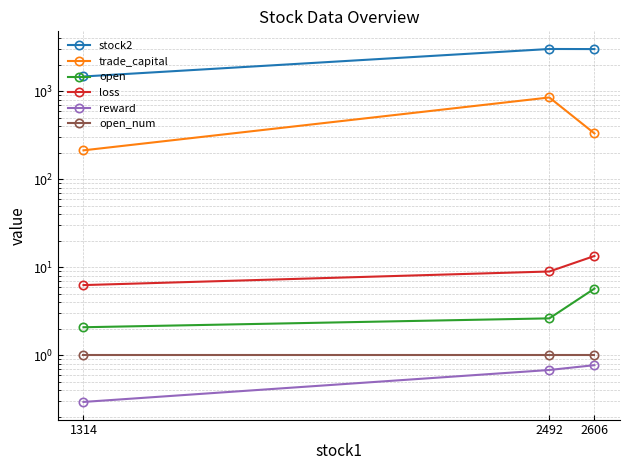

At which label is stock2 closest to 2255?

2606